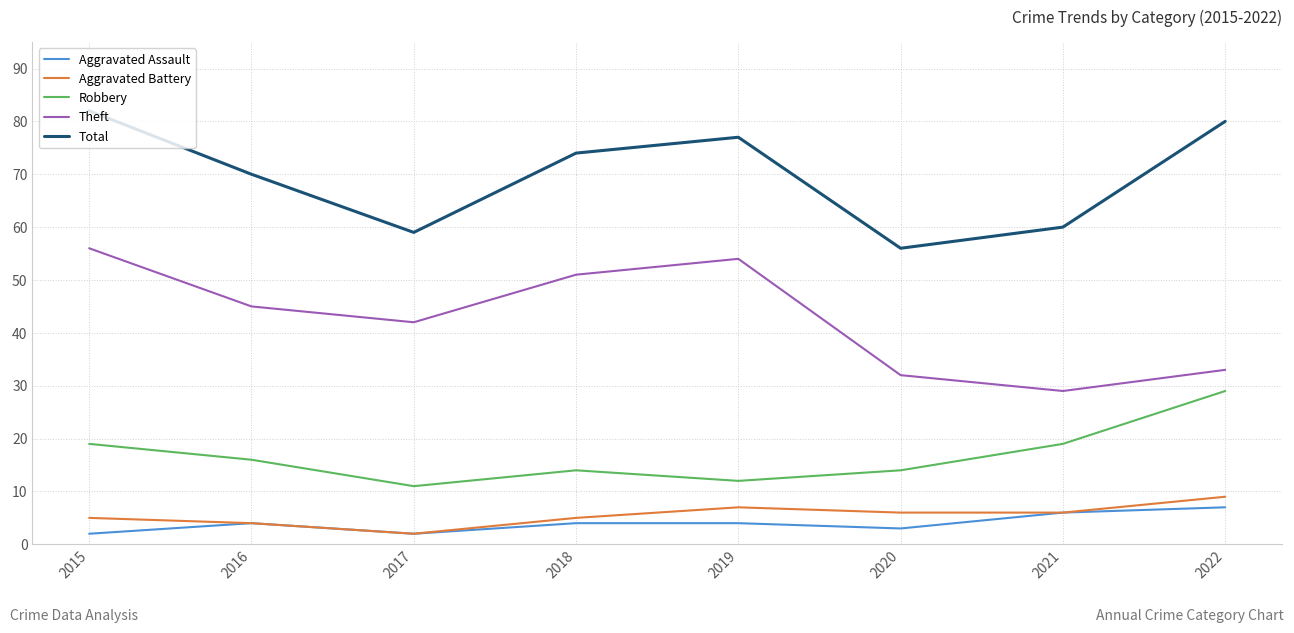

Does the chart have visible grid lines?

Yes